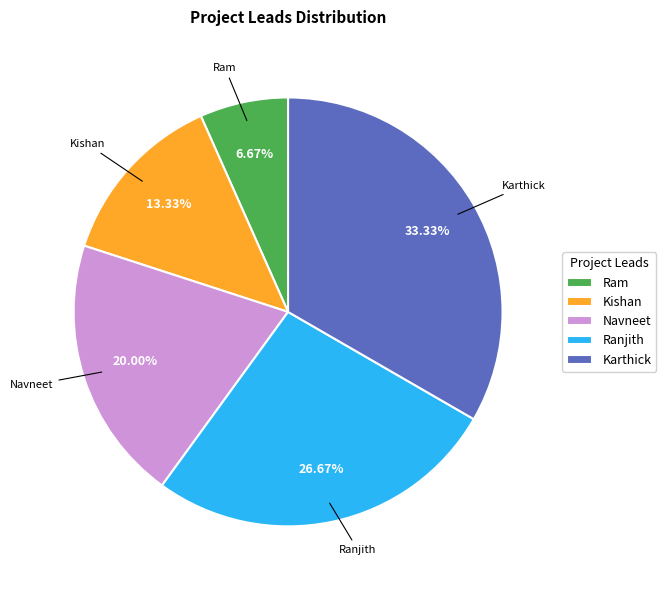

Approximately how many times larger is the value at Ranjith compared to Kishan?

2.0